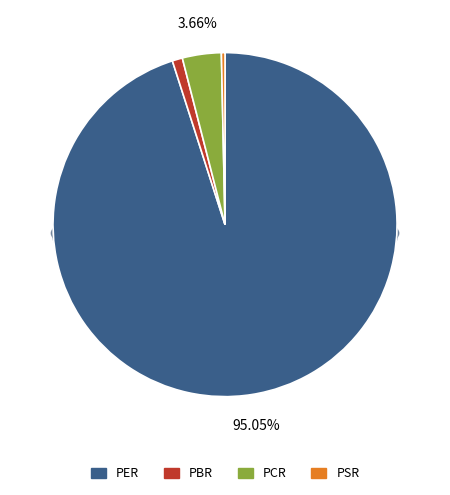

Which category accounts for the majority?

PER